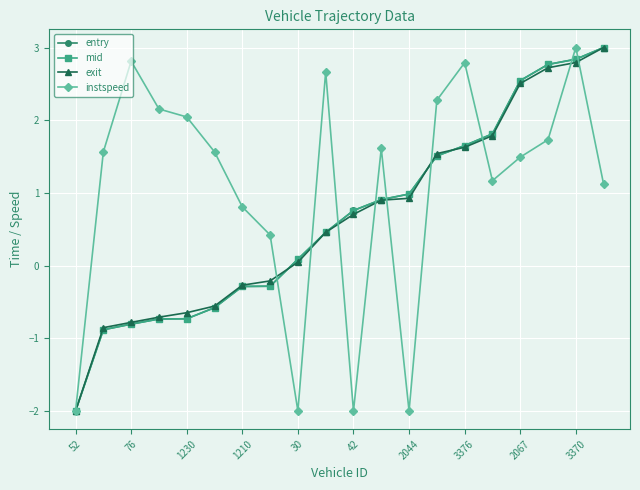

What is the smallest value displayed?

-2.0